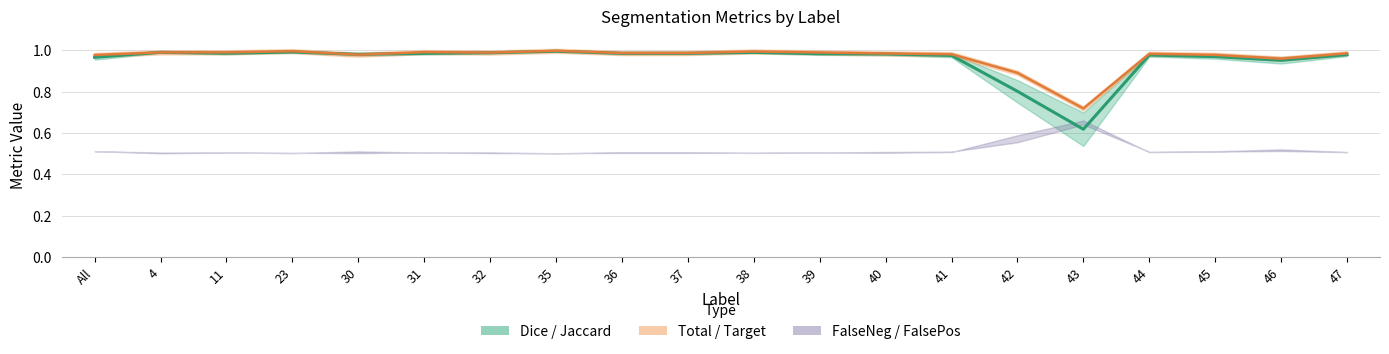

Between 45 and 38, which is larger?

38